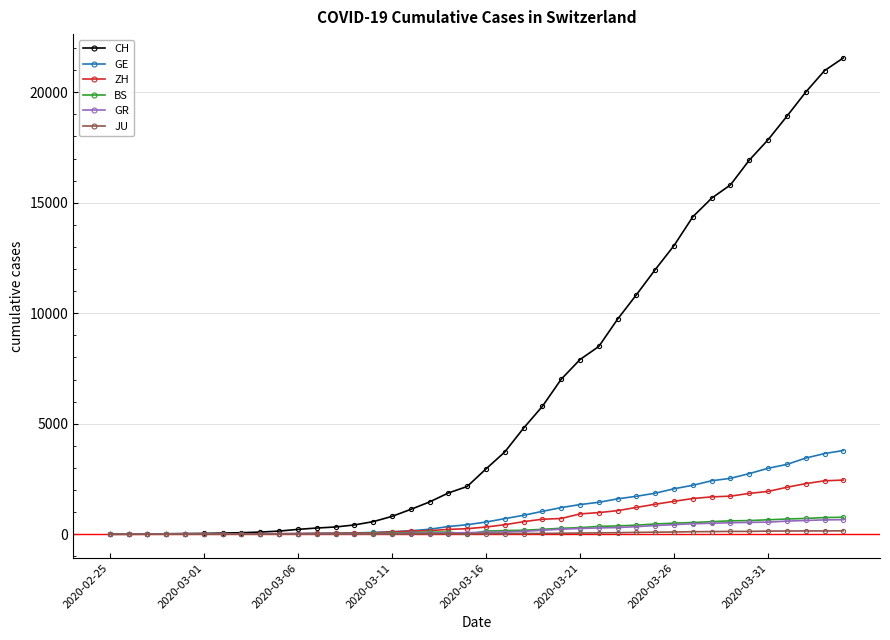

What is the highest value of the ZH series?

2450